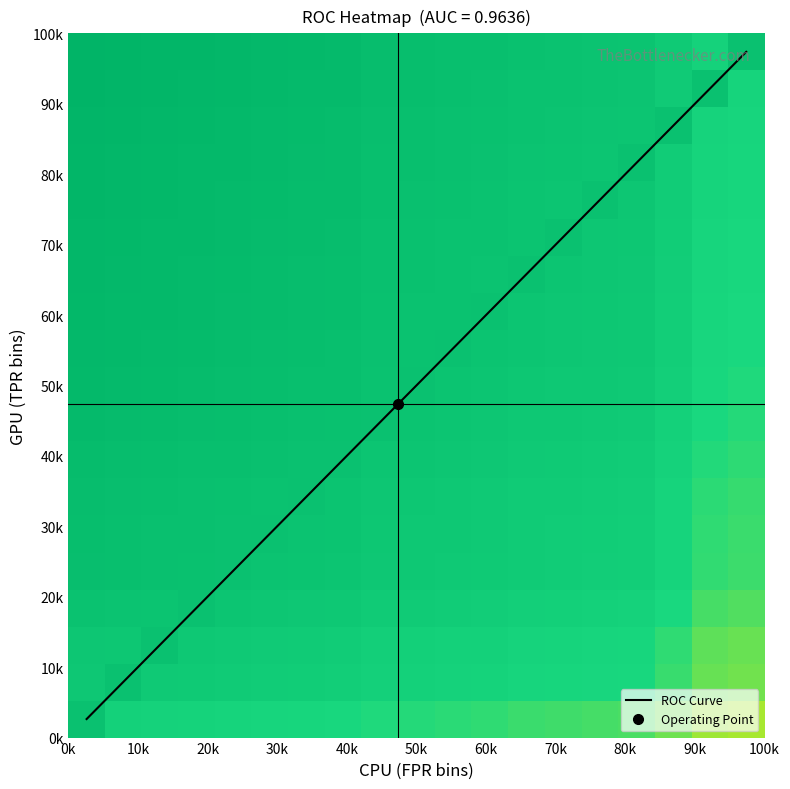

What is the total value across all series at 50k?

22.7